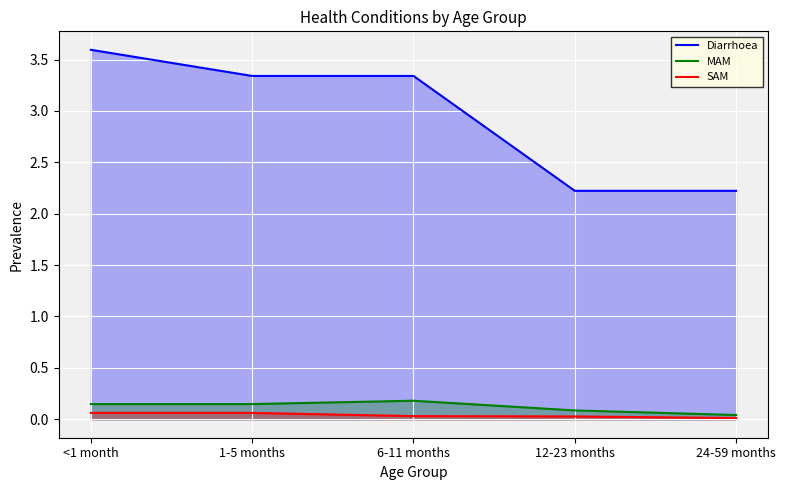

Does the chart display data point markers on the line(s)?

No